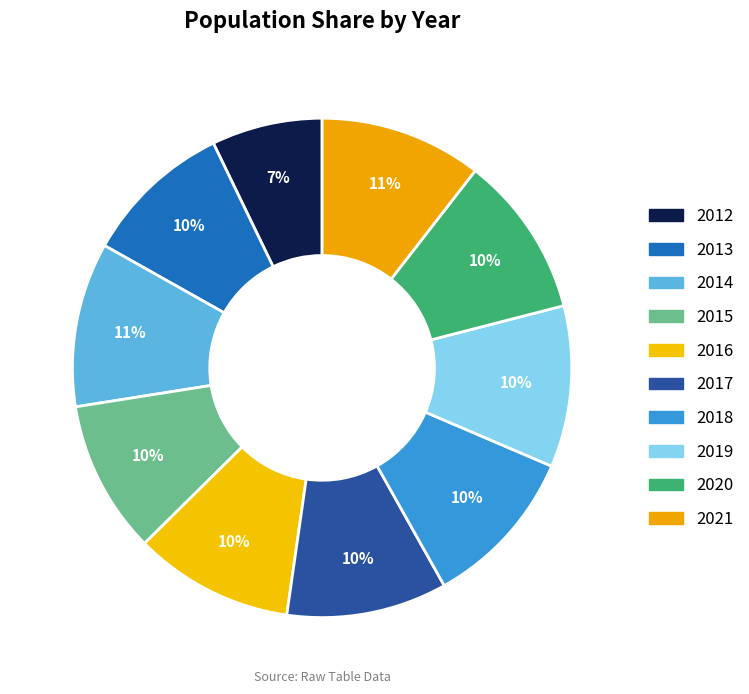

Rank the categories by value from lowest to highest.

2012, 2013, 2015, 2016, 2017, 2018, 2019, 2020, 2021, 2014